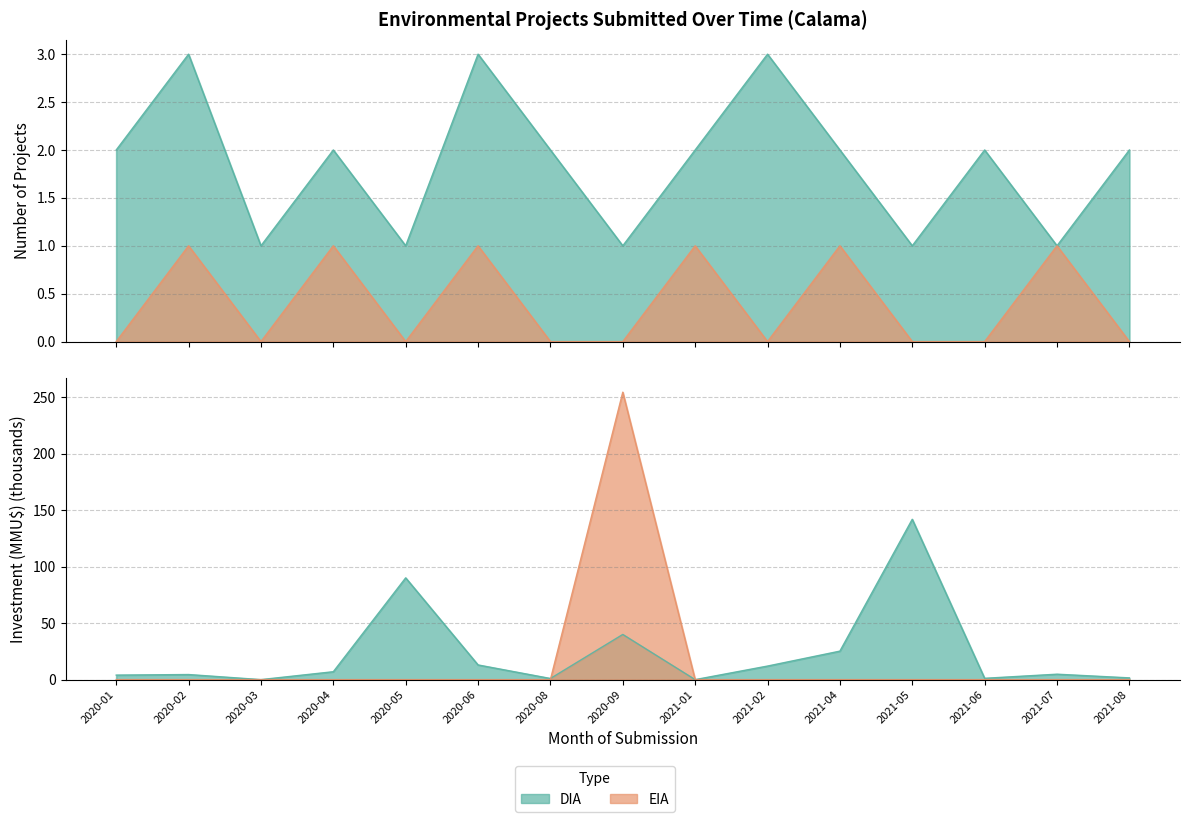

Which series changed the most between 2020-06 and 2021-07?

DIA